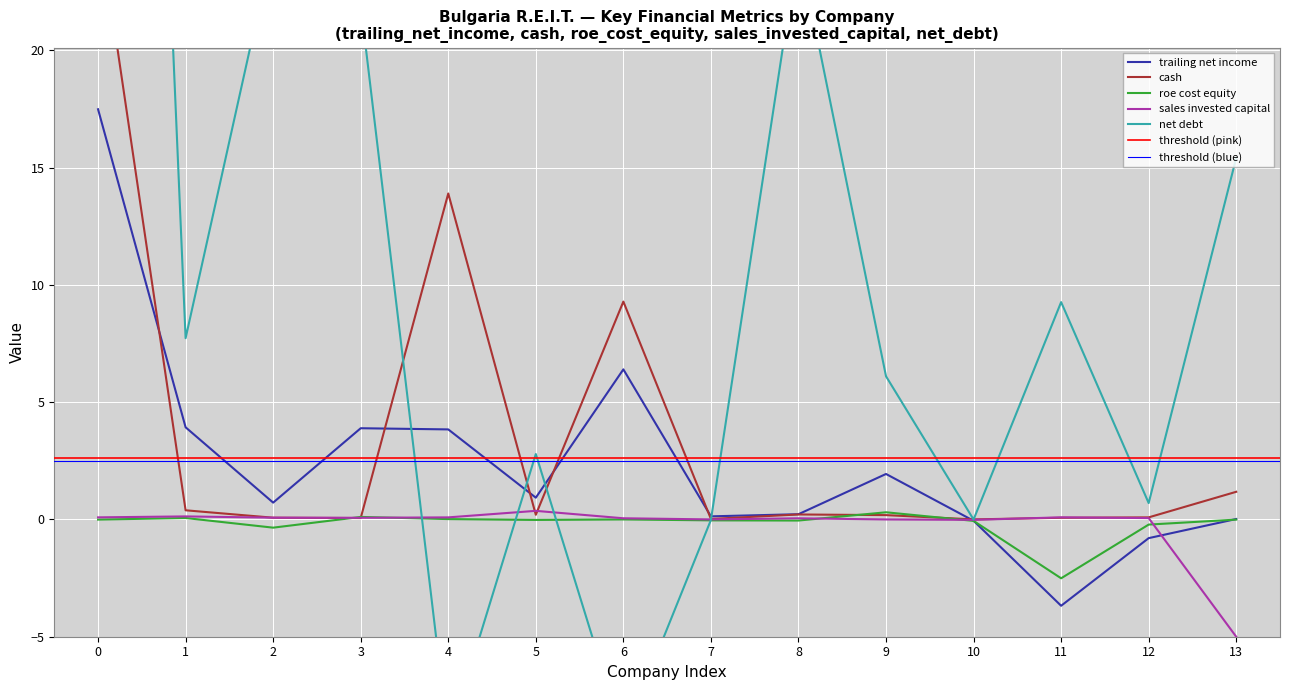

Is the value of trailing net income at 9 greater than the value of sales invested capital at 5?

Yes